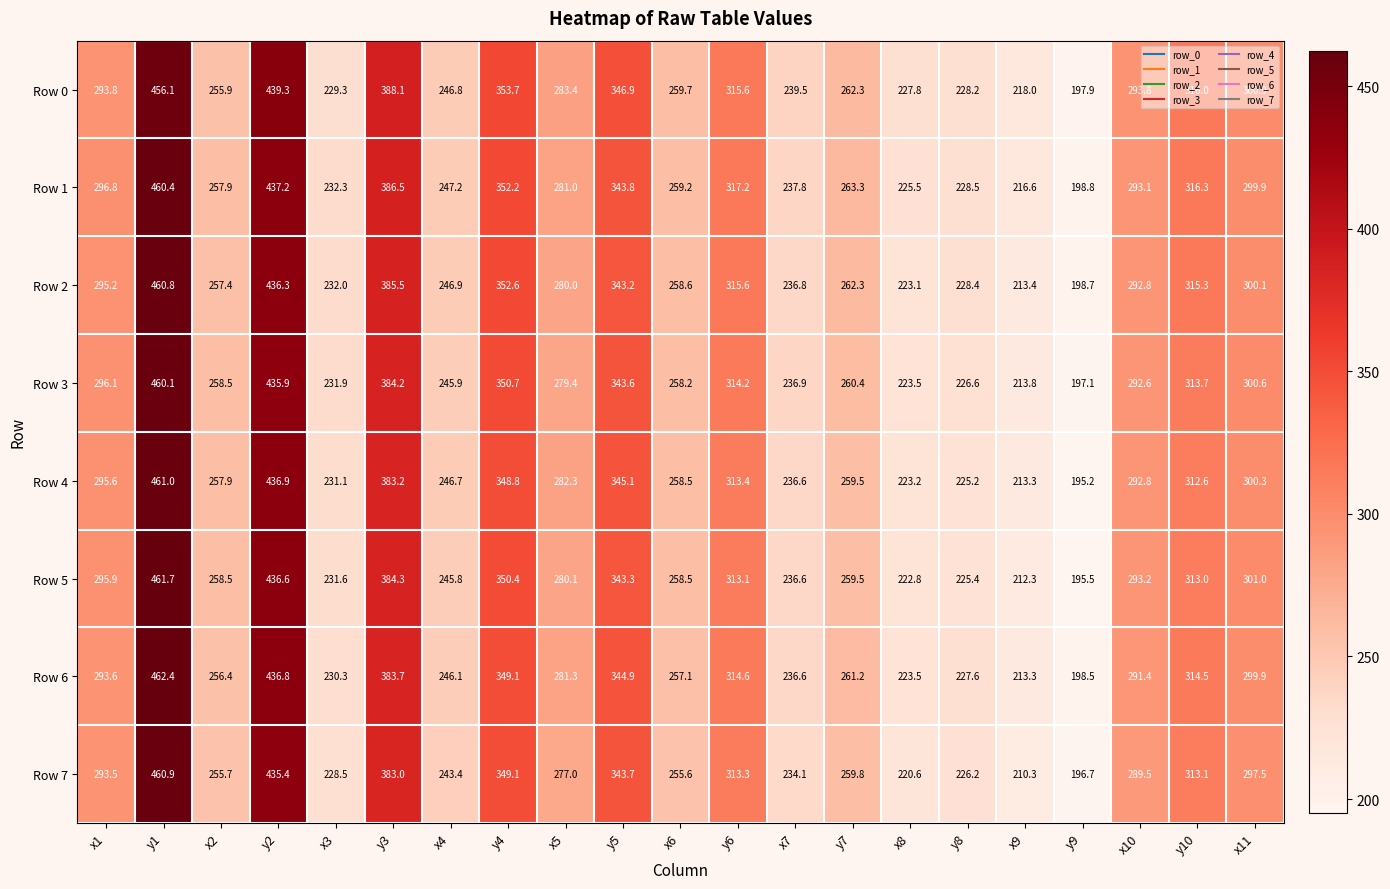

What is the average value of the Row 0 series?

293.0